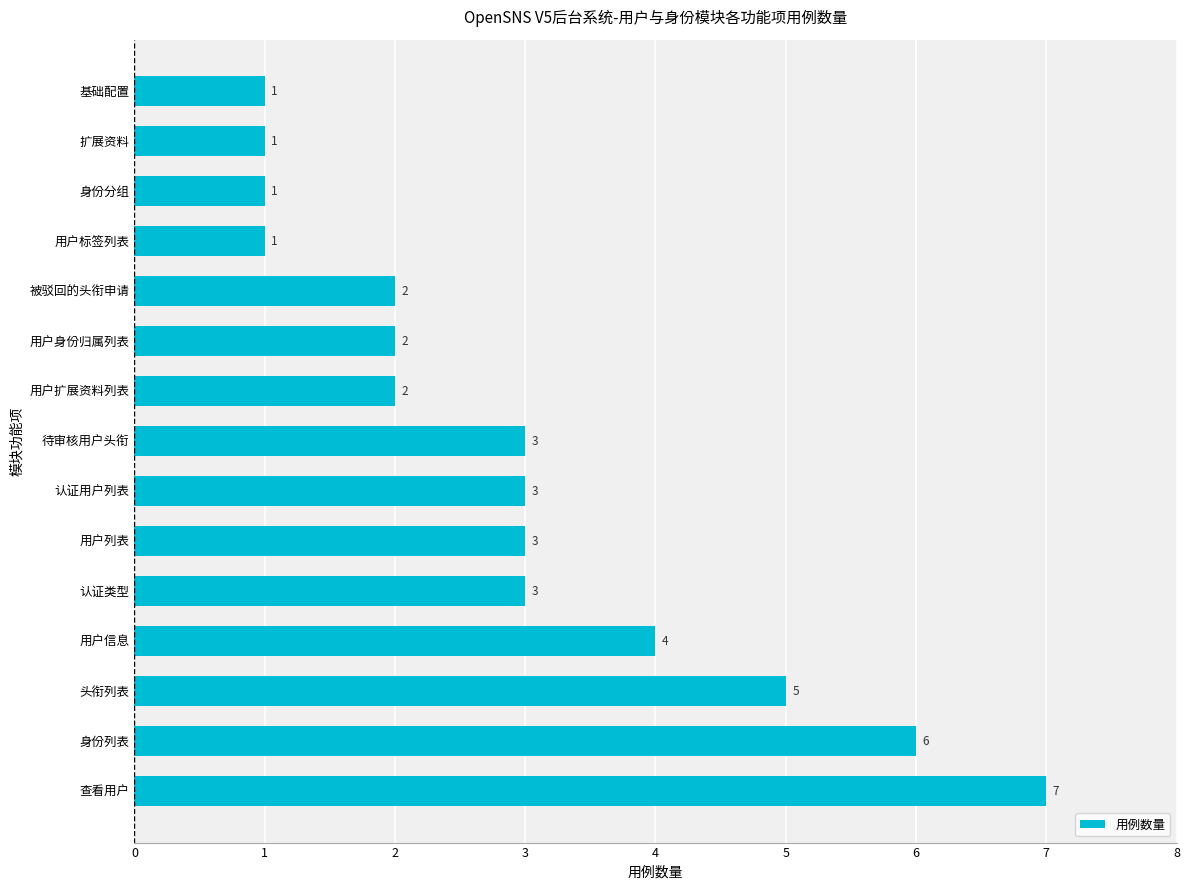

Between 用户信息 and 身份分组, which is larger?

用户信息